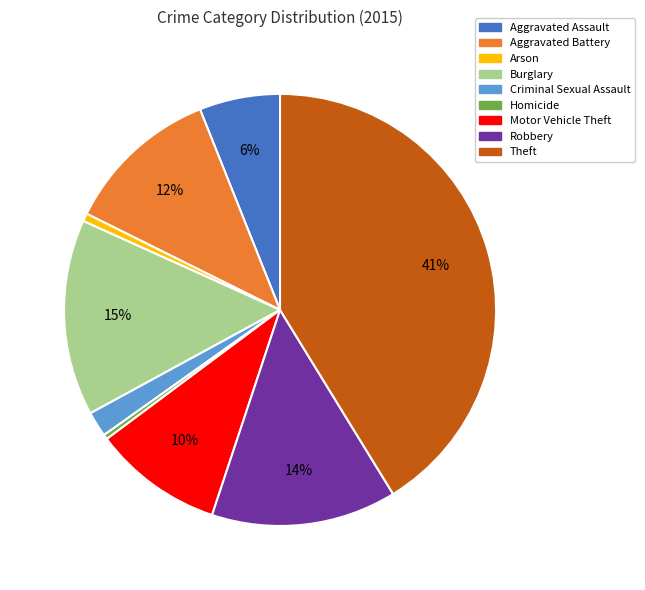

What is the ratio of the value at Aggravated Assault to the value at Motor Vehicle Theft?

0.6